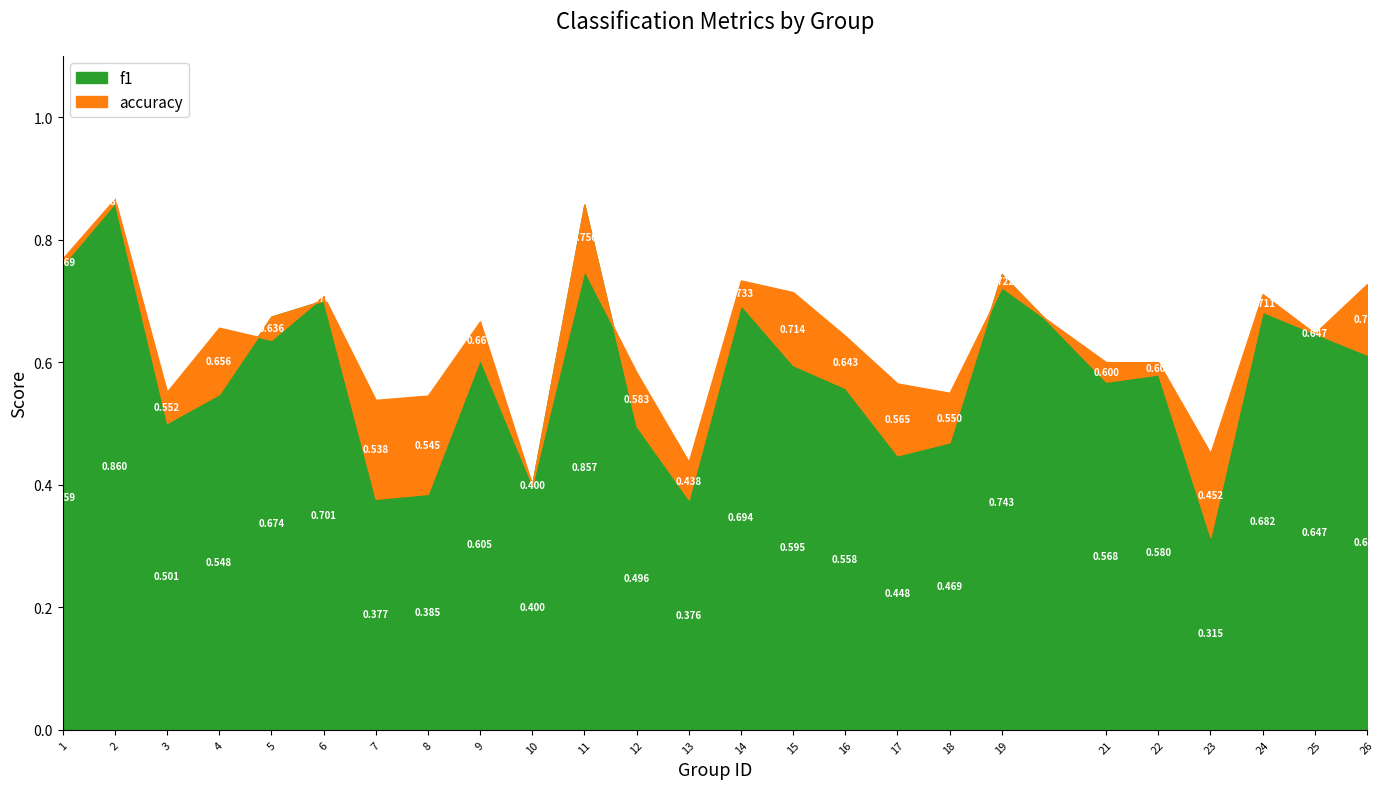

Reading right to left, list all the values displayed in this chart.

f1: 0.6	0.6	0.7	0.3	0.6	0.6	0.7	0.5	0.4	0.6	0.6	0.7	0.4	0.5	0.9	0.4	0.6	0.4	0.4	0.7	0.7	0.5	0.5	0.9	0.8
accuracy: 0.7	0.6	0.7	0.5	0.6	0.6	0.7	0.6	0.6	0.6	0.7	0.7	0.4	0.6	0.8	0.4	0.7	0.5	0.5	0.7	0.6	0.7	0.6	0.9	0.8